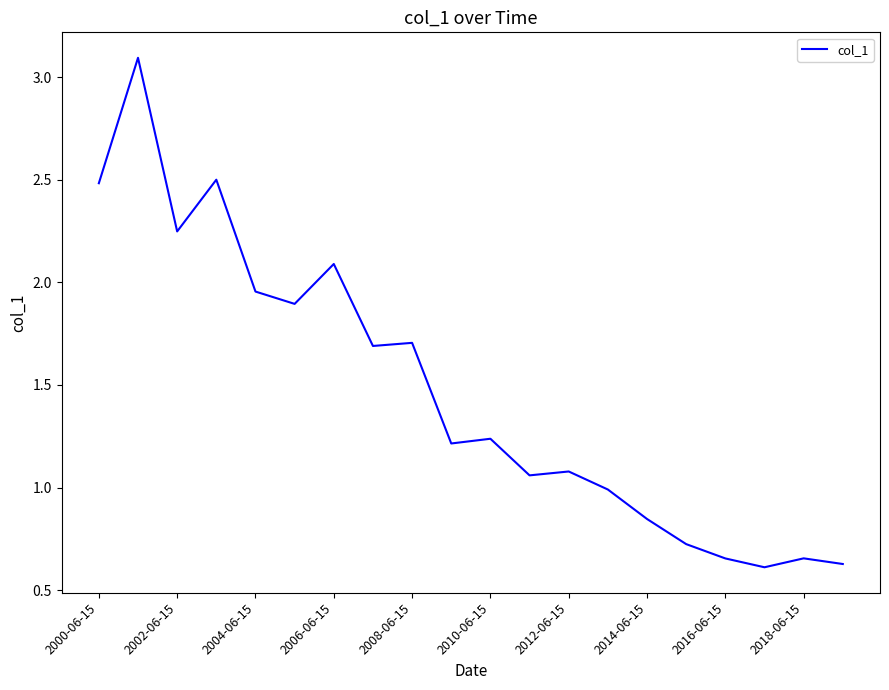

What is the greatest value displayed?

3.1